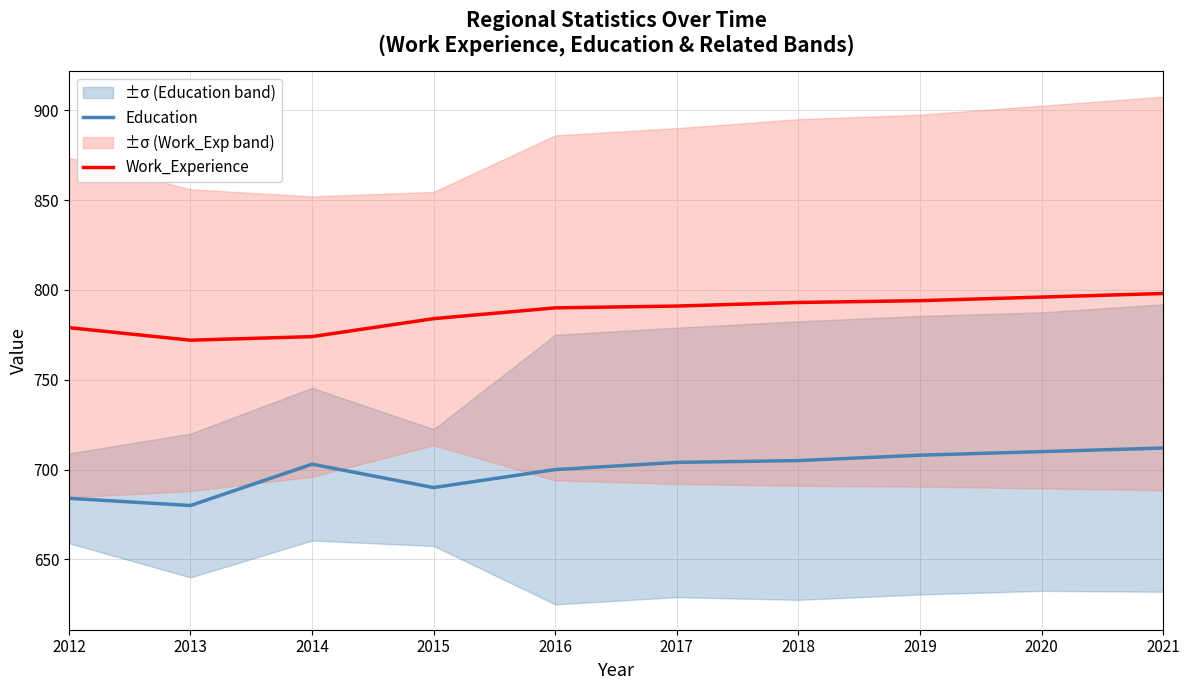

True or false: Work_Experience and Education intersect in this chart.

False